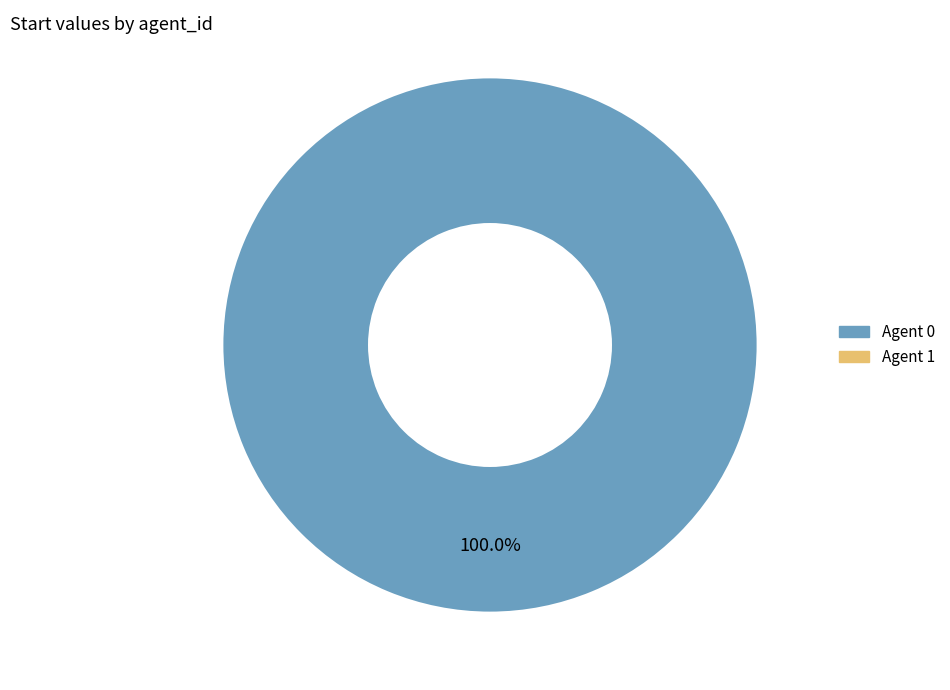

Count the number of slices in the pie.

1